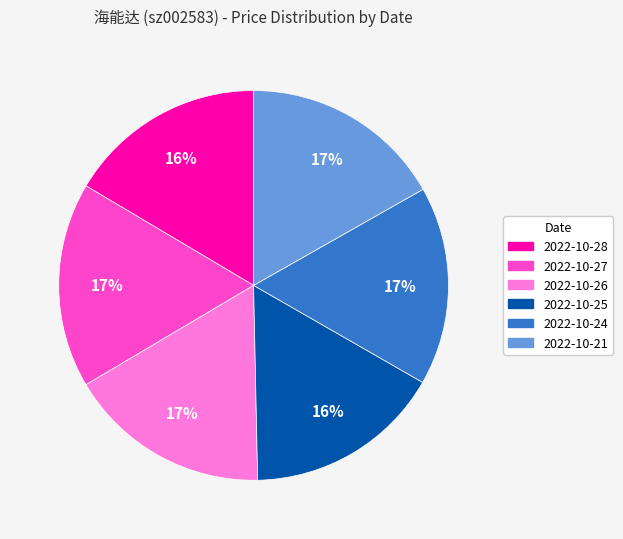

To the nearest percent, what portion does 2022-10-26 represent?

17%